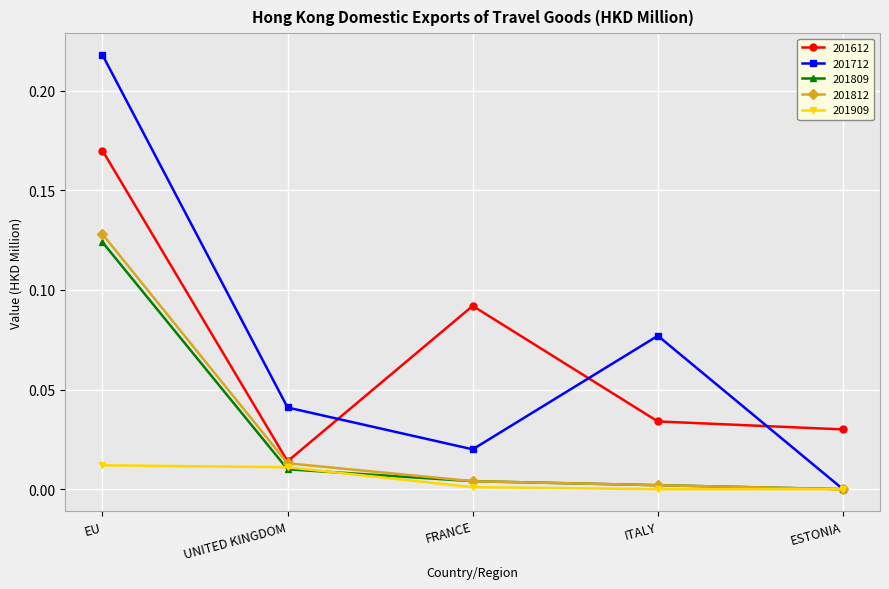

How many interior local valleys does the 201612 series have?

1